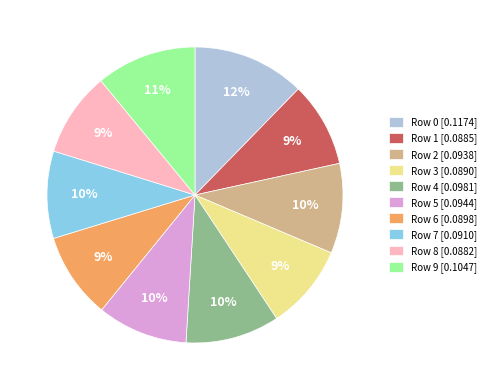

Is it true that Row 4 is 1% of the pie?

False